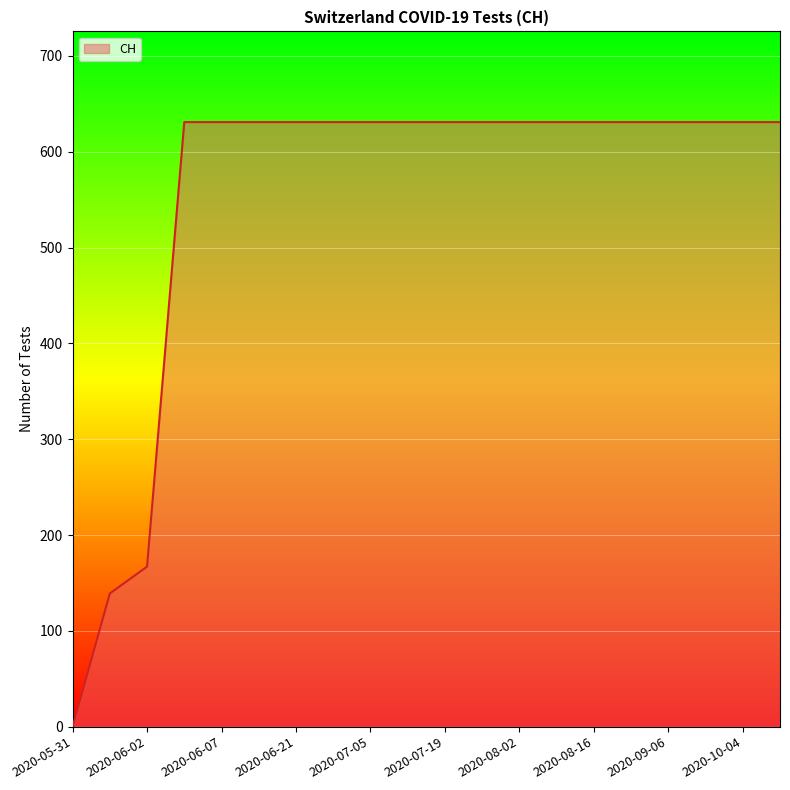

What is the maximum value shown in the chart?

631